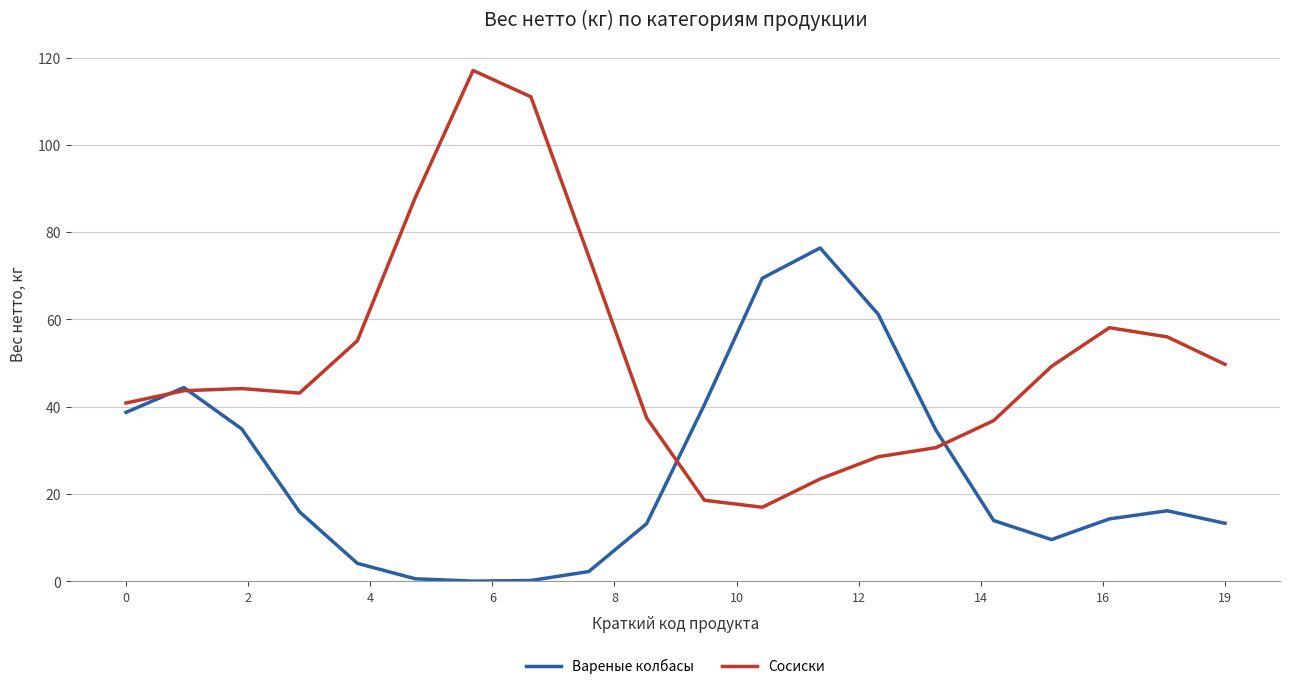

Which series has the widest spread of values?

Сосиски